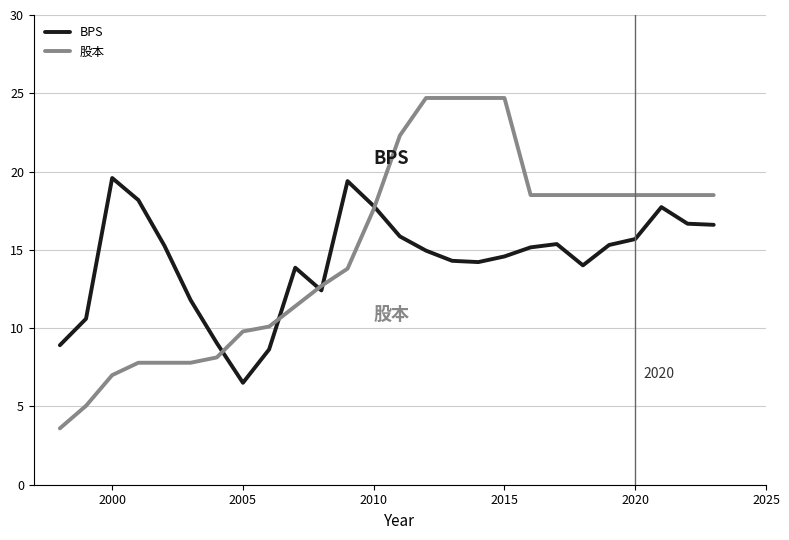

After their last crossing, which series has the higher values: 股本 or BPS?

股本